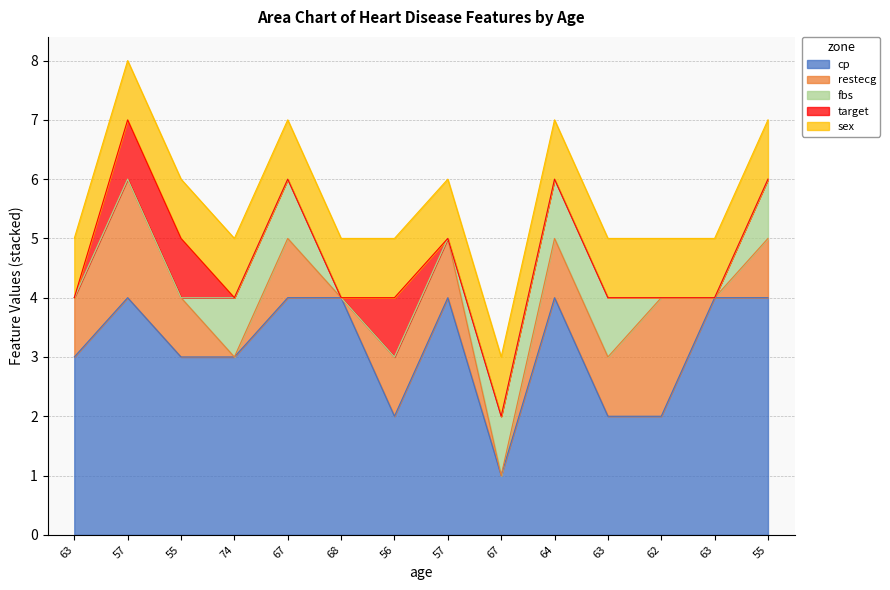

Reading left to right, extract all data points from this chart.

cp: 63=3	57=4	55=3	74=3	67=4	68=4	56=2	57=4	67=1	64=4	63=2	62=2	63=4	55=4
restecg: 63=1	57=2	55=1	74=0	67=1	68=0	56=1	57=1	67=0	64=1	63=1	62=2	63=0	55=1
fbs: 63=0	57=0	55=0	74=1	67=1	68=0	56=0	57=0	67=1	64=1	63=1	62=0	63=0	55=1
target: 63=0	57=1	55=1	74=0	67=0	68=0	56=1	57=0	67=0	64=0	63=0	62=0	63=0	55=0
sex: 63=1	57=1	55=1	74=1	67=1	68=1	56=1	57=1	67=1	64=1	63=1	62=1	63=1	55=1